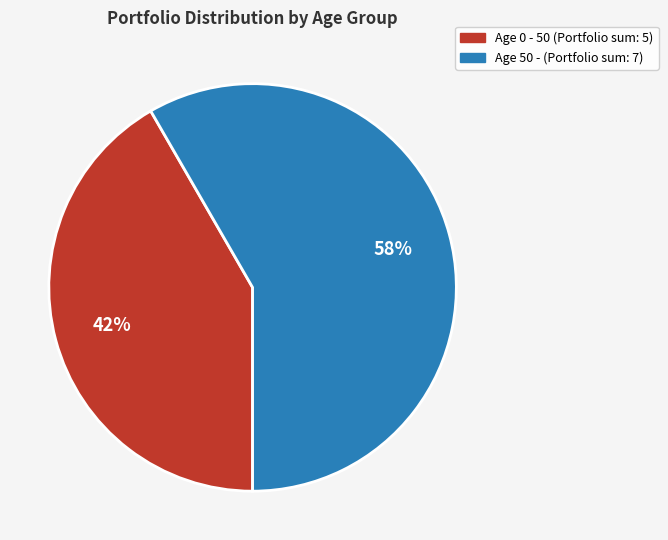

To the nearest percent, what is the average slice percentage?

50%